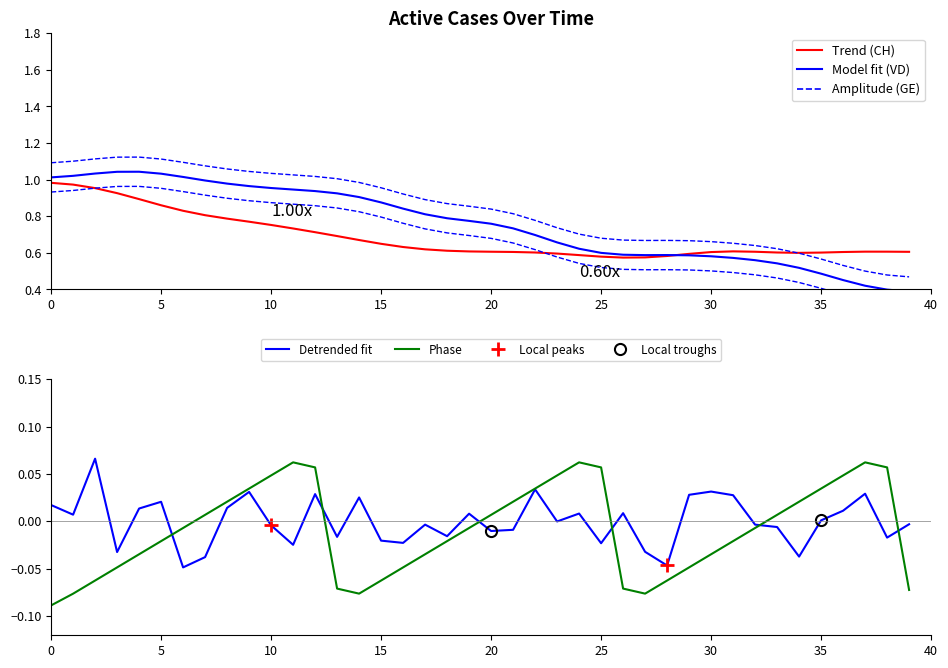

Does the chart display data point markers on the line(s)?

No